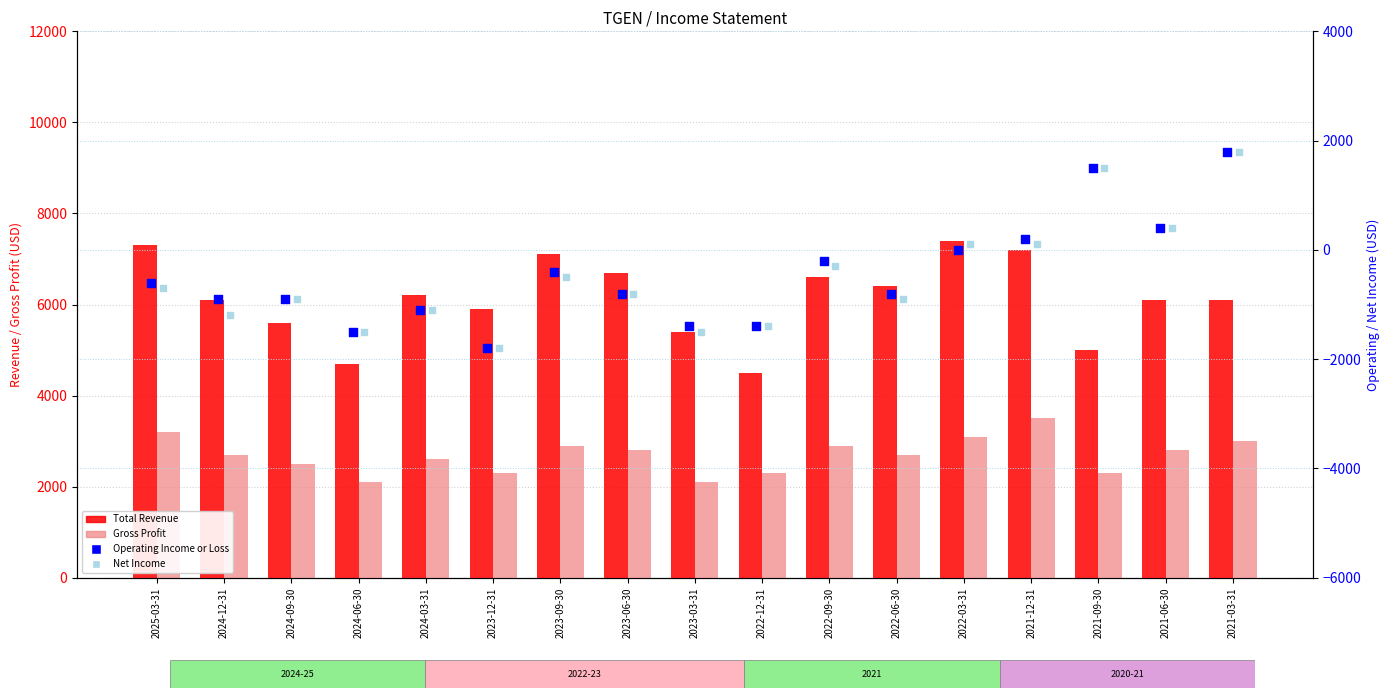

What is the total value across all series at 2021-06-30?

9700